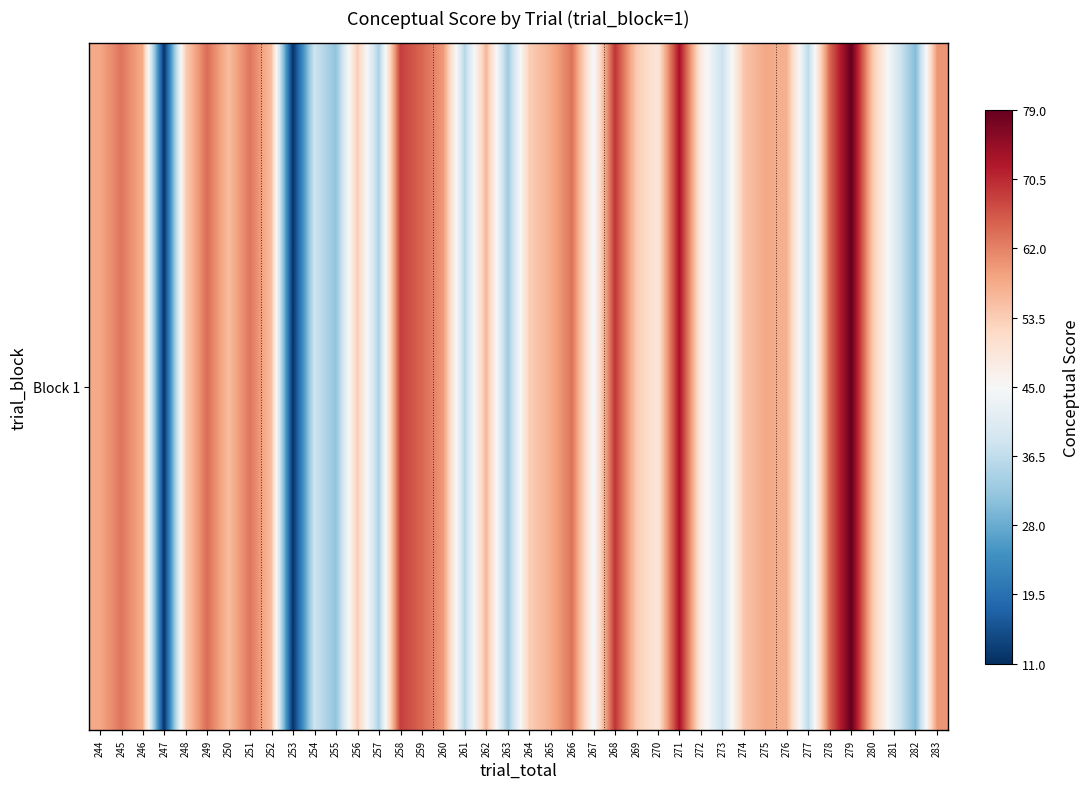

How many data points are less than 55?

20